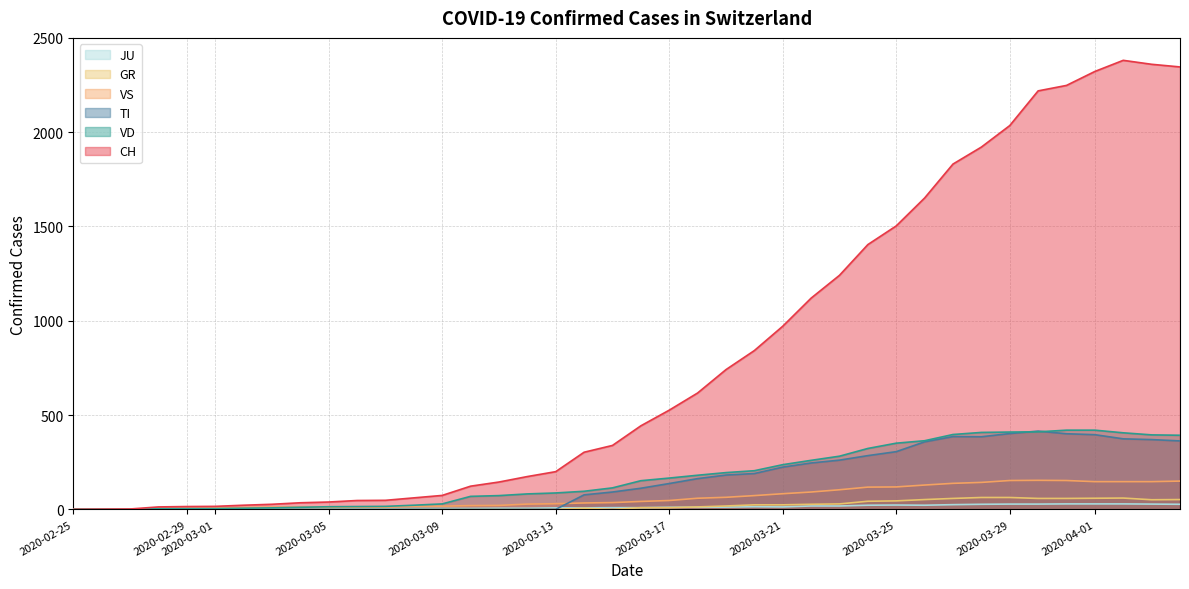

Which series has the largest total across all categories?

CH